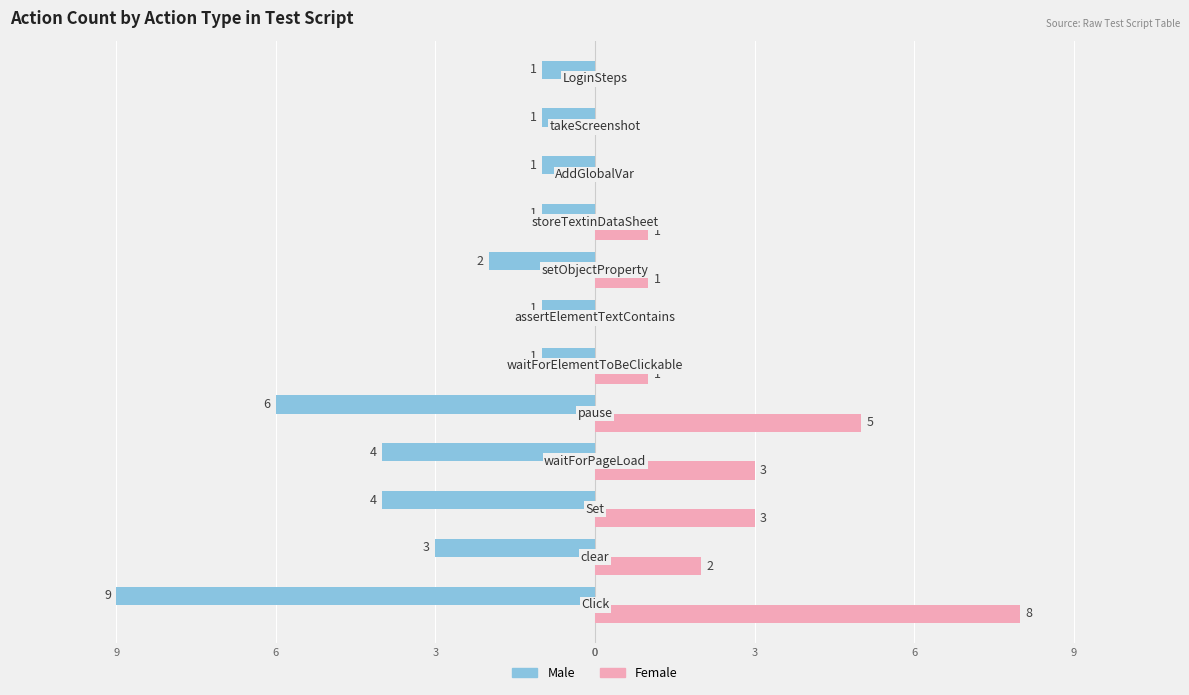

What are all the series names shown in the legend?

Male, Female